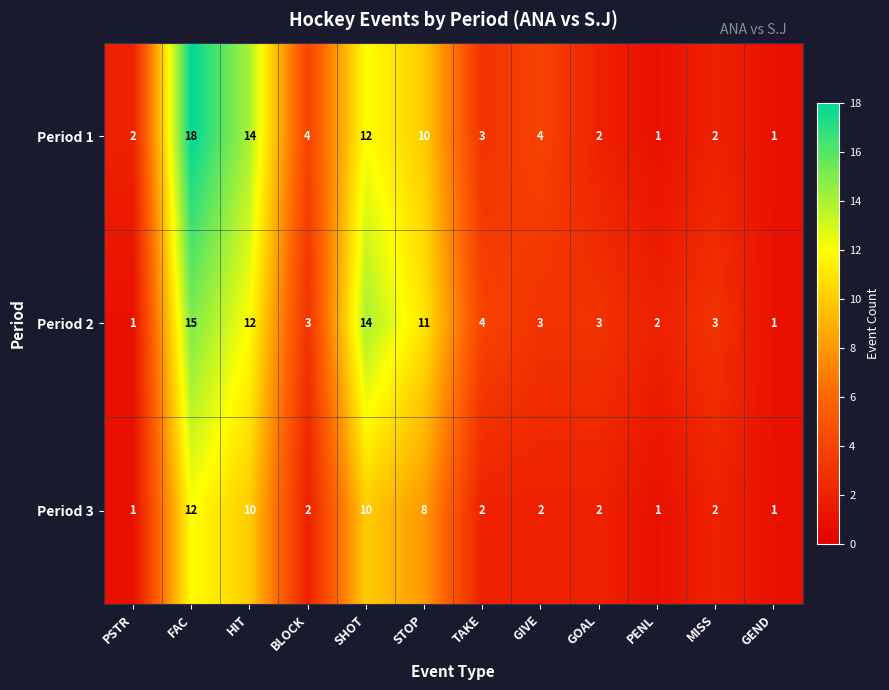

What is the sum of all Period 2 values?

72